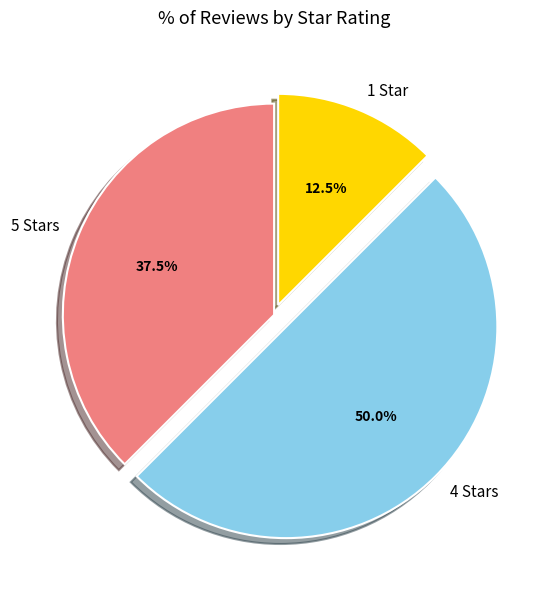

What percentage do 4 Stars and 1 Star together represent?

62.5%